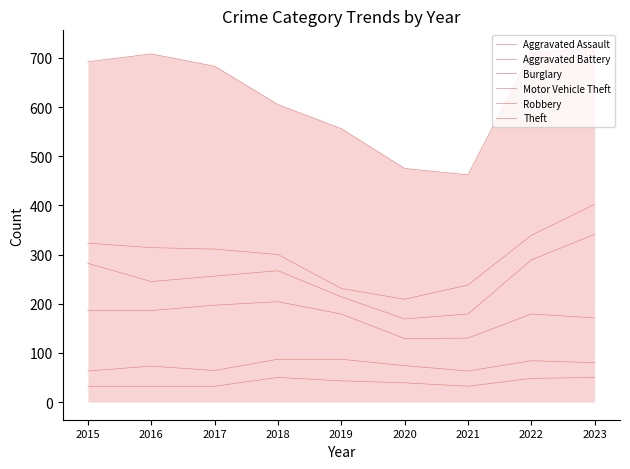

In Motor Vehicle Theft, how many points are lower than both neighbors (excluding endpoints)?

2